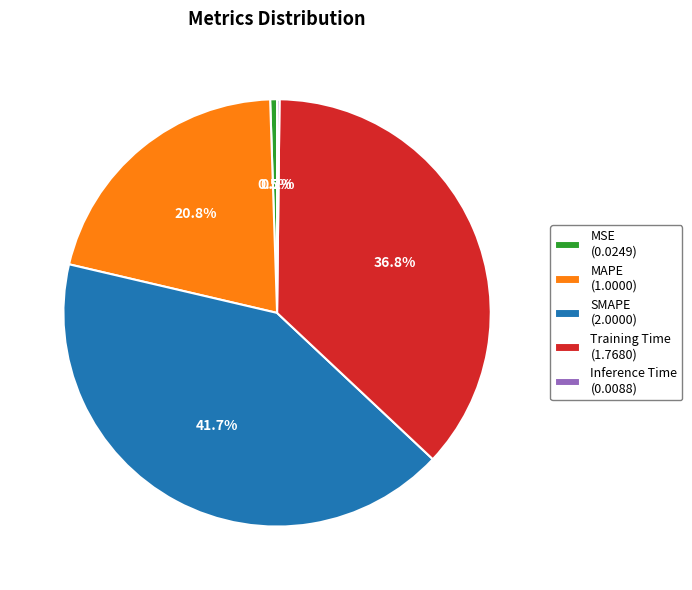

To the nearest percent, what is the difference between the largest and smallest slice percentages?

41%